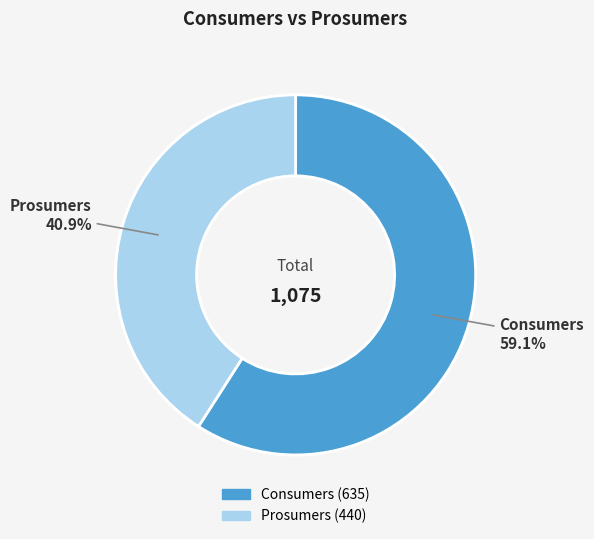

How many slices are in this pie chart?

2